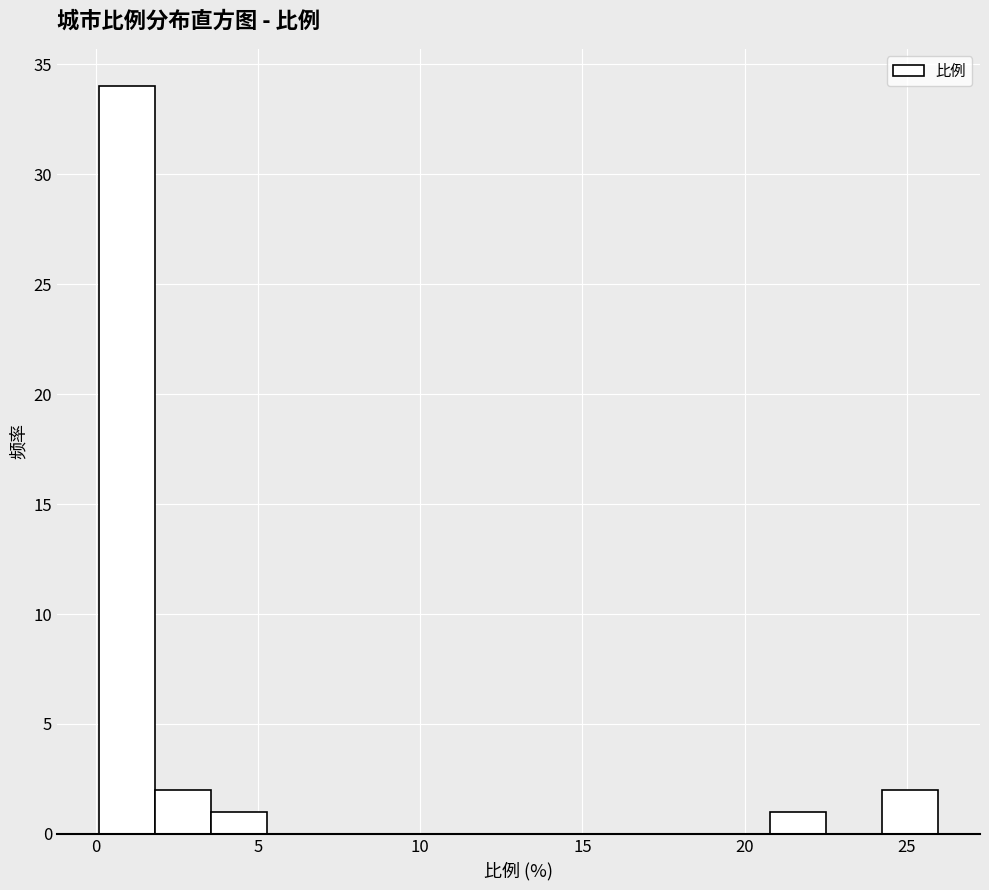

Read against the x-axis, roughly where is the centre of the tallest bar?

1.0